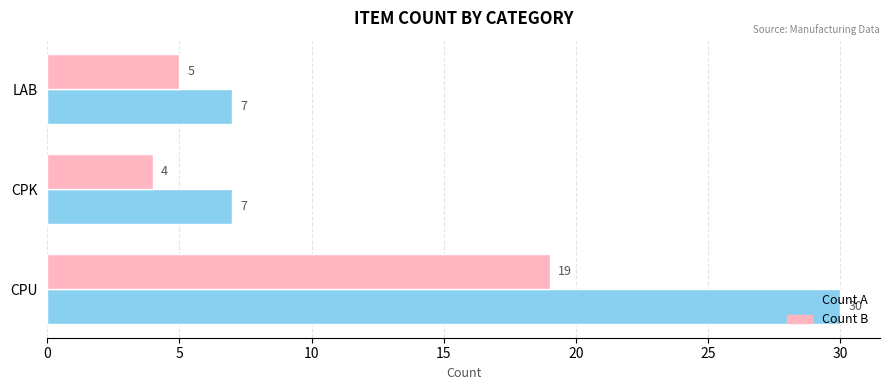

What is the difference between the maximum and minimum values in the Count B series?

15